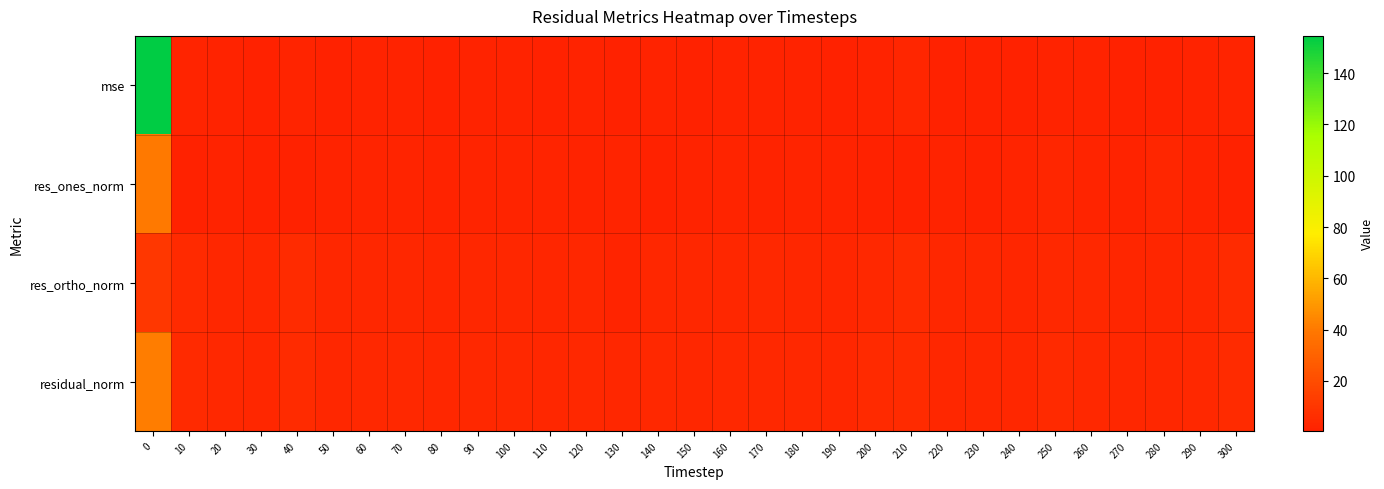

Between 240 and 90, which is larger?

90